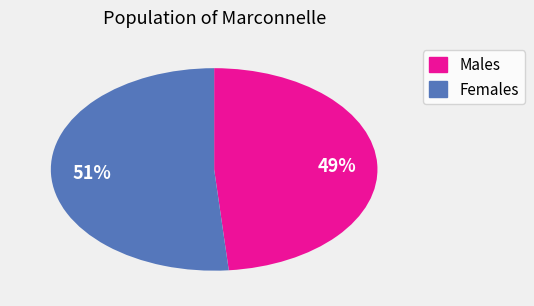

How many slices are in this pie chart?

2